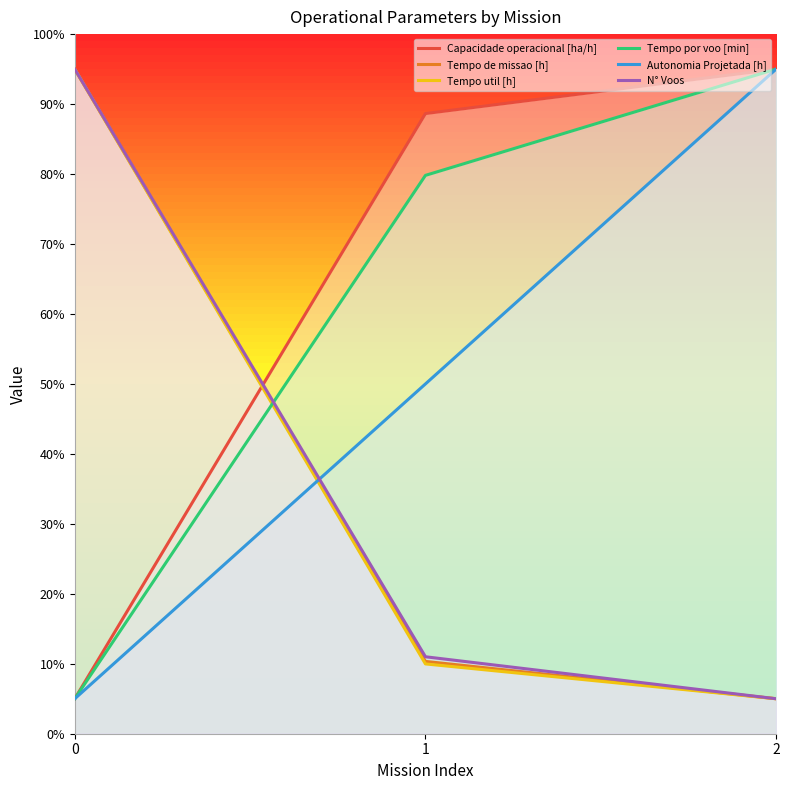

Where does the Capacidade operacional [ha/h] series first go above 88?

1